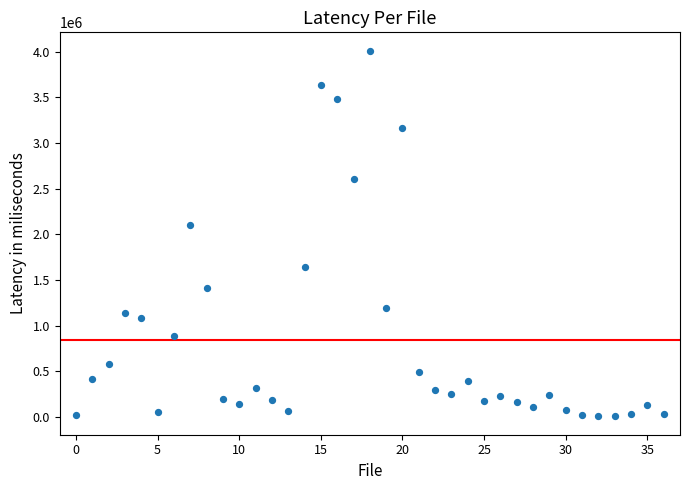

What Y value in the scatter plot is closest to 2007780?

2104890